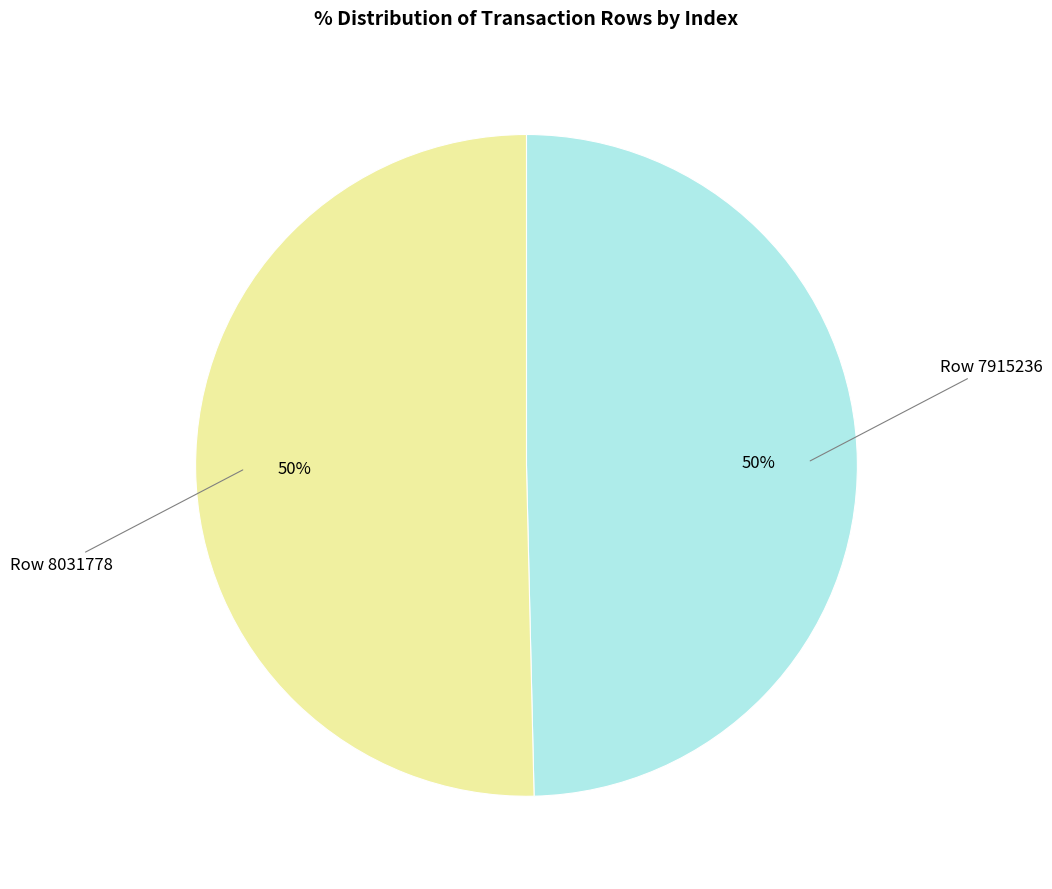

To the nearest percent, what is the average slice percentage?

50%